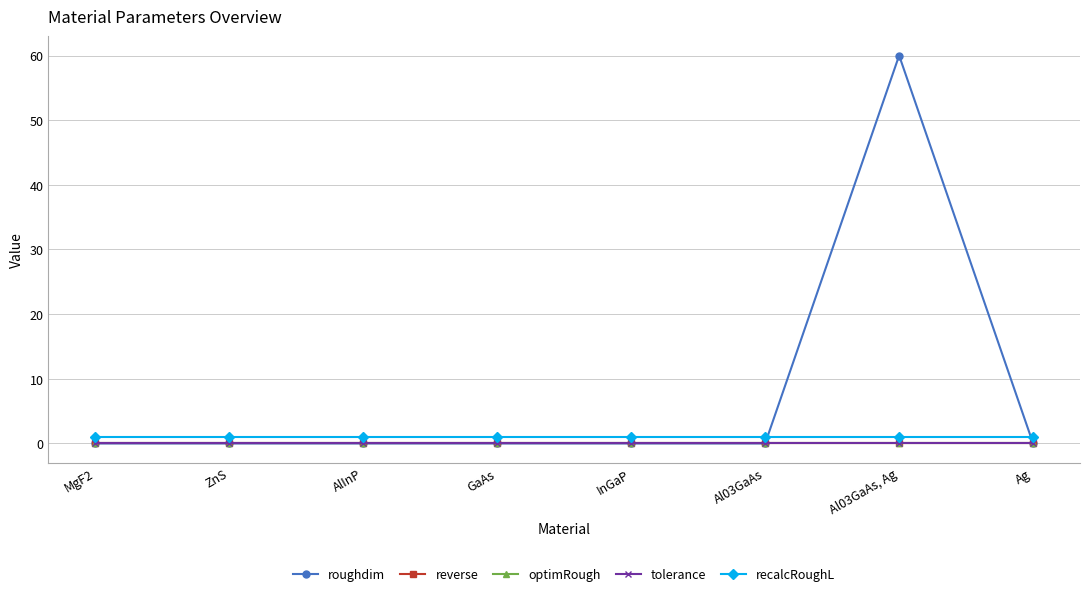

List the labels in order of reverse value, smallest first.

MgF2, ZnS, AlInP, GaAs, InGaP, Al03GaAs, Al03GaAs, Ag, Ag